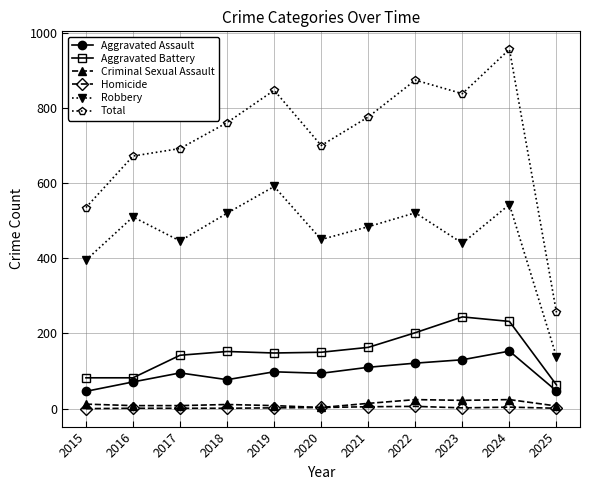

The Total series shows 449 at 2025. True or false?

False